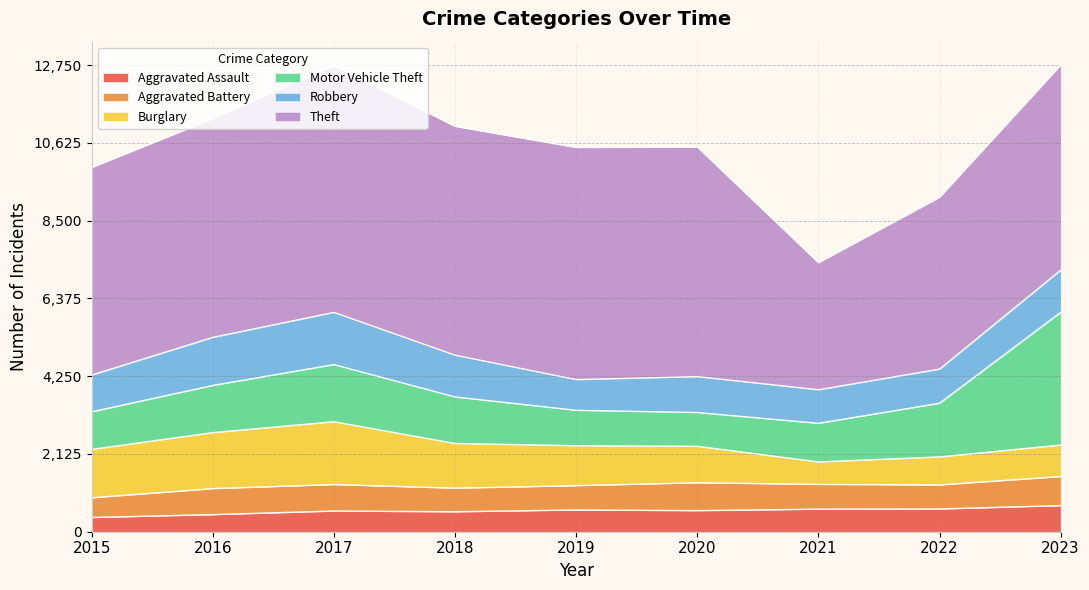

At which category is the sum across all series the highest?

2023